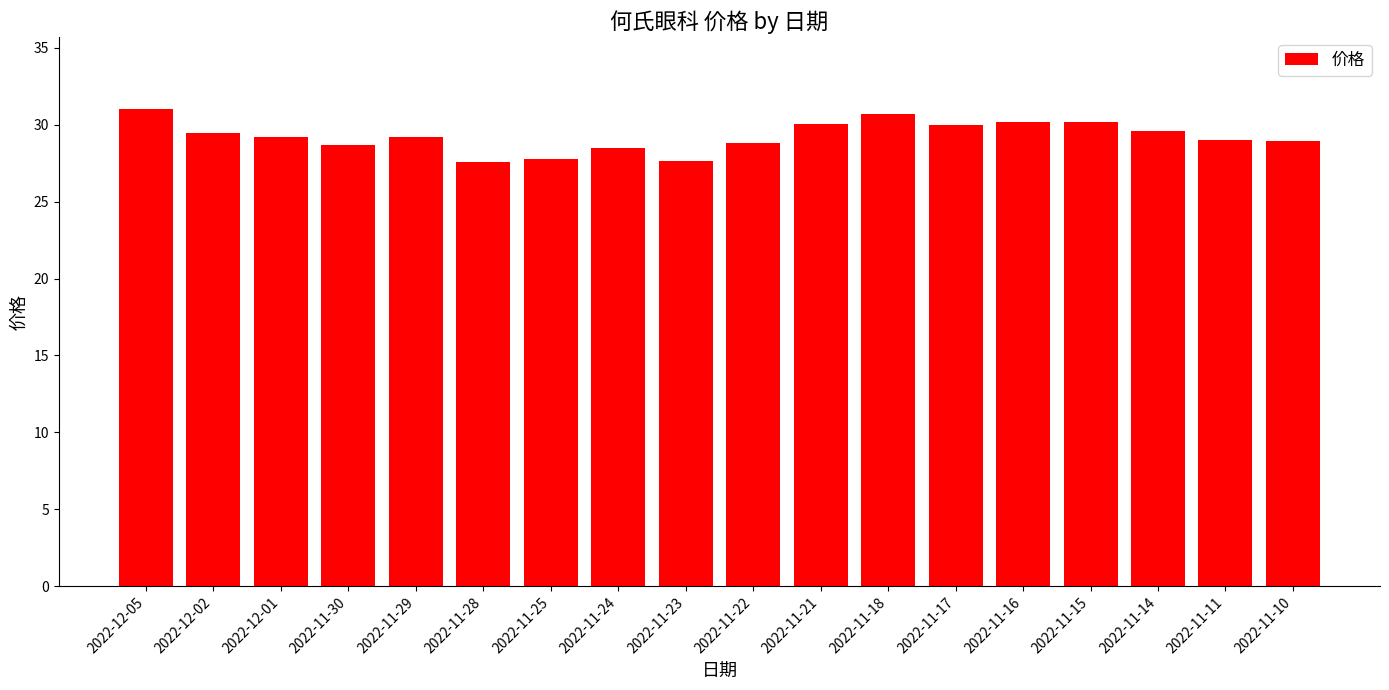

At which category does the chart reach its peak across all series?

2022-12-05